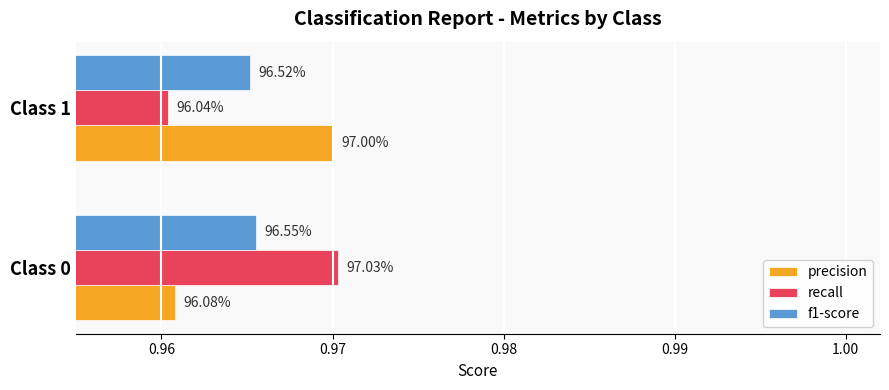

What are all the series names shown in the legend?

precision, recall, f1-score